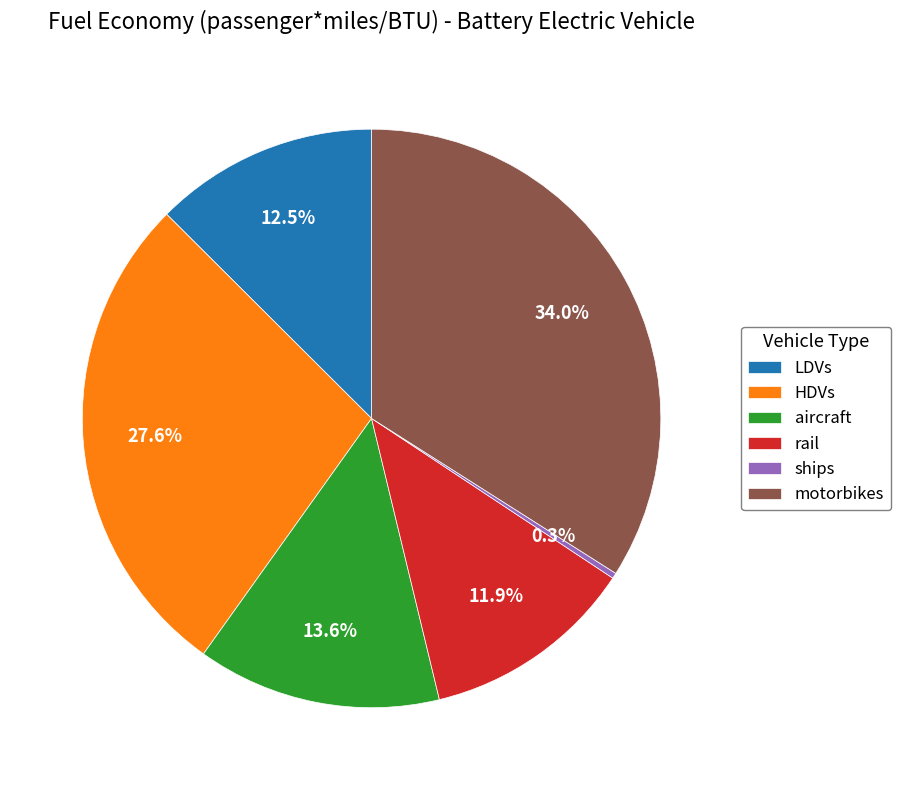

Do LDVs and HDVs together represent more than half of the pie?

No